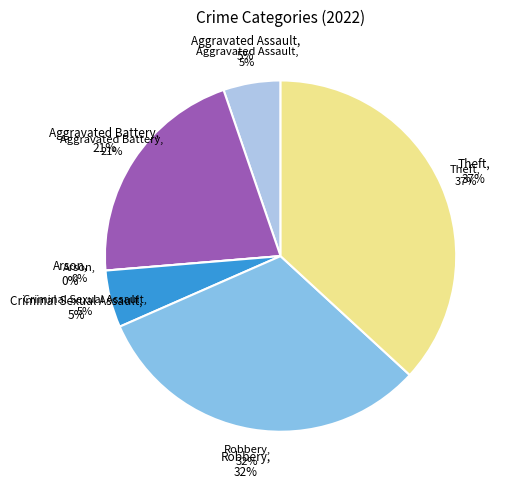

The Aggravated Assault slice represents 18% of the pie. True or false?

False